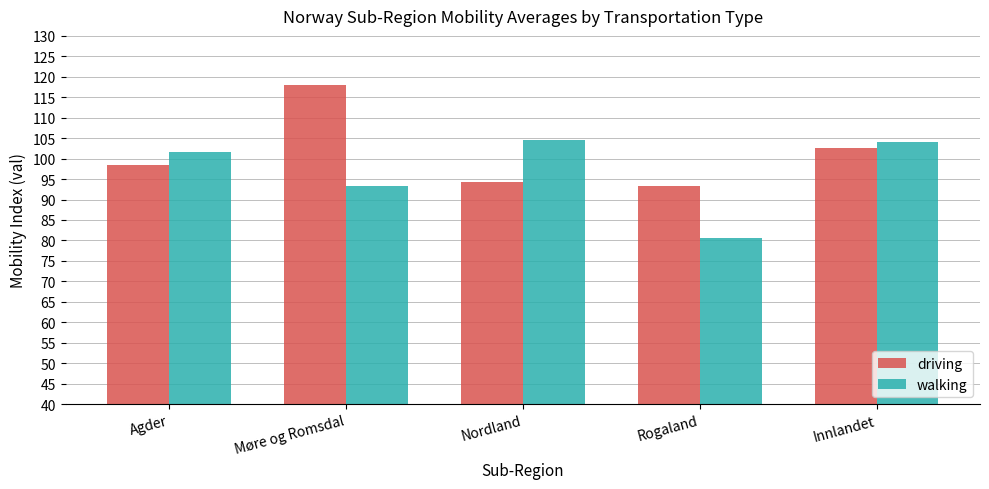

Rank the series by their average value, from highest to lowest.

driving, walking